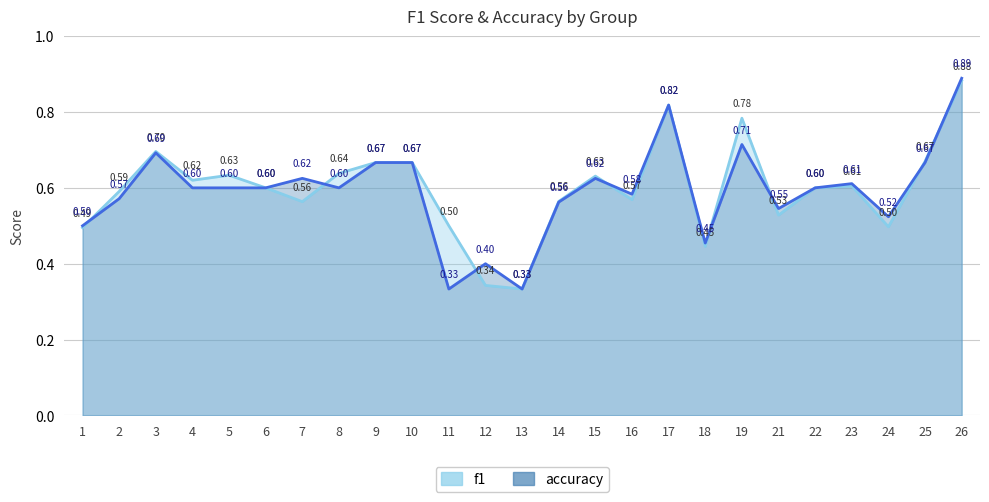

At how many categories does at least one series exceed 0?

25